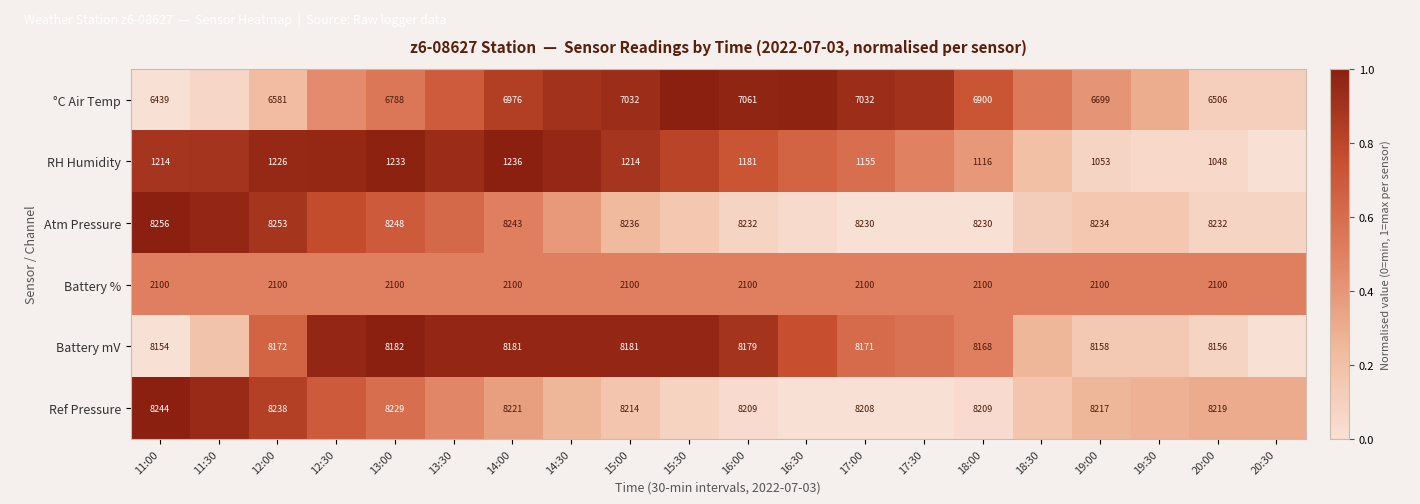

What is the difference between the highest and lowest values at 14:30?

0.7